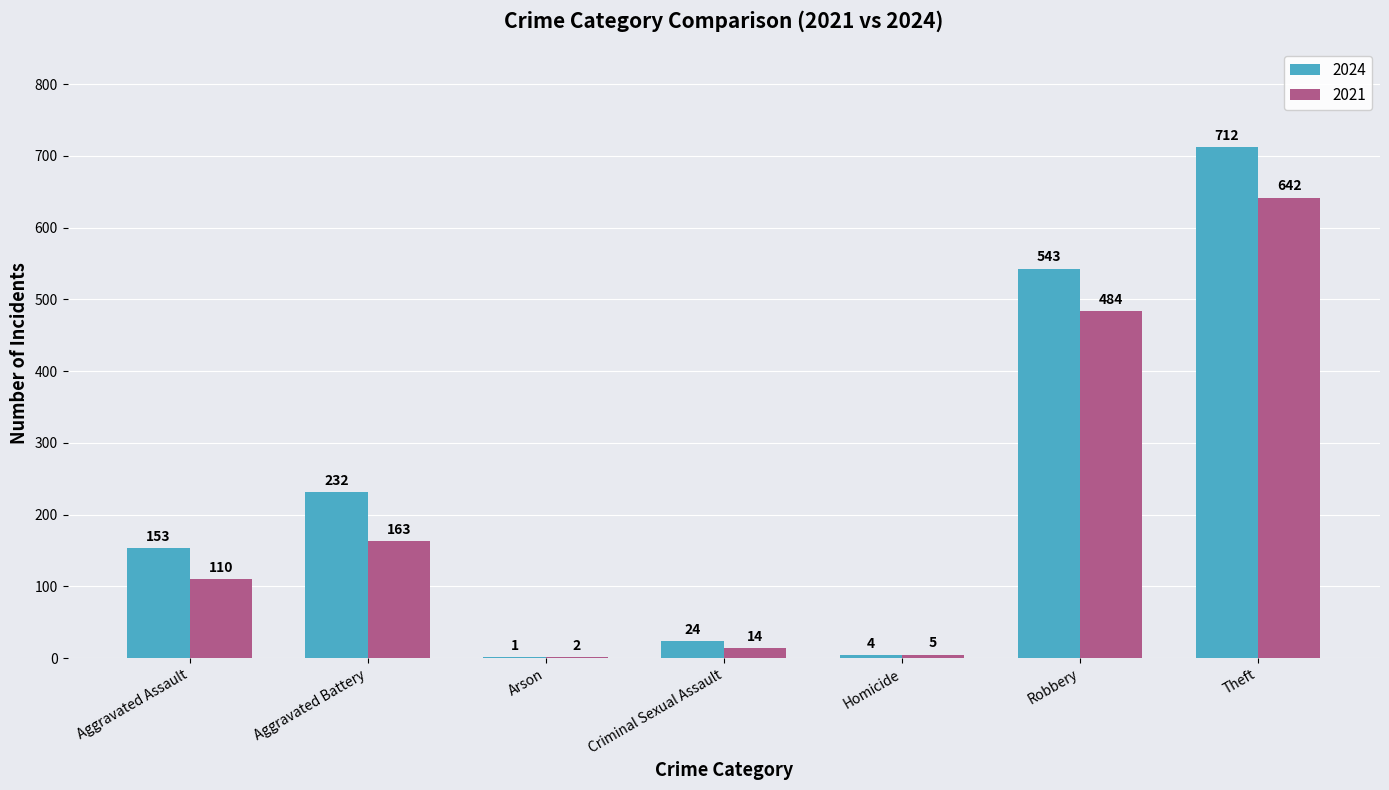

What is the greatest value displayed?

712